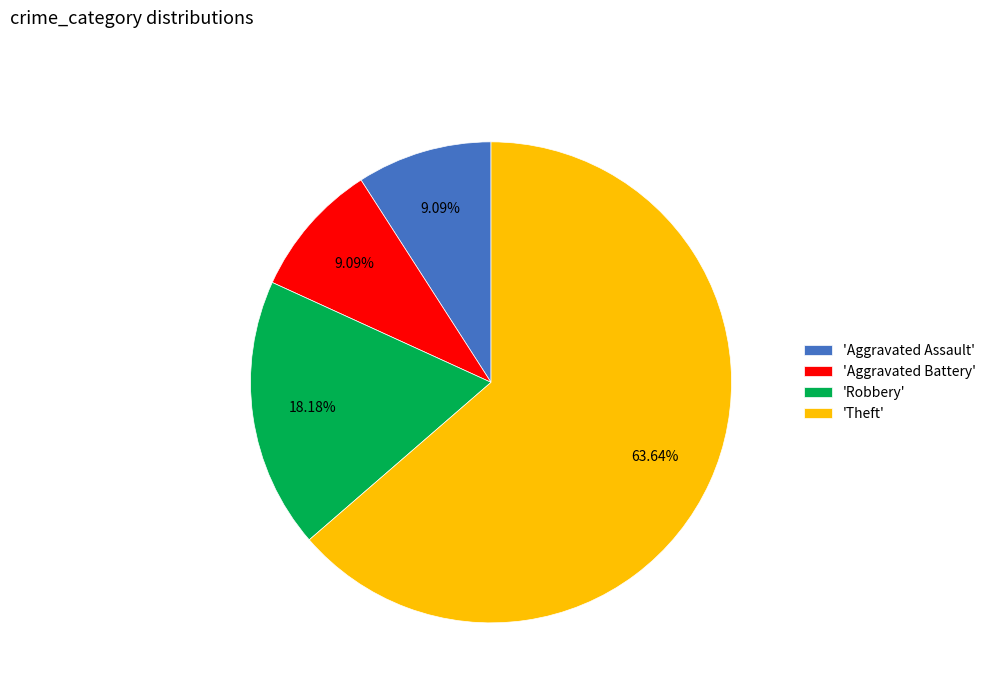

Which has a higher value, 'Robbery' or 'Aggravated Assault'?

'Robbery'